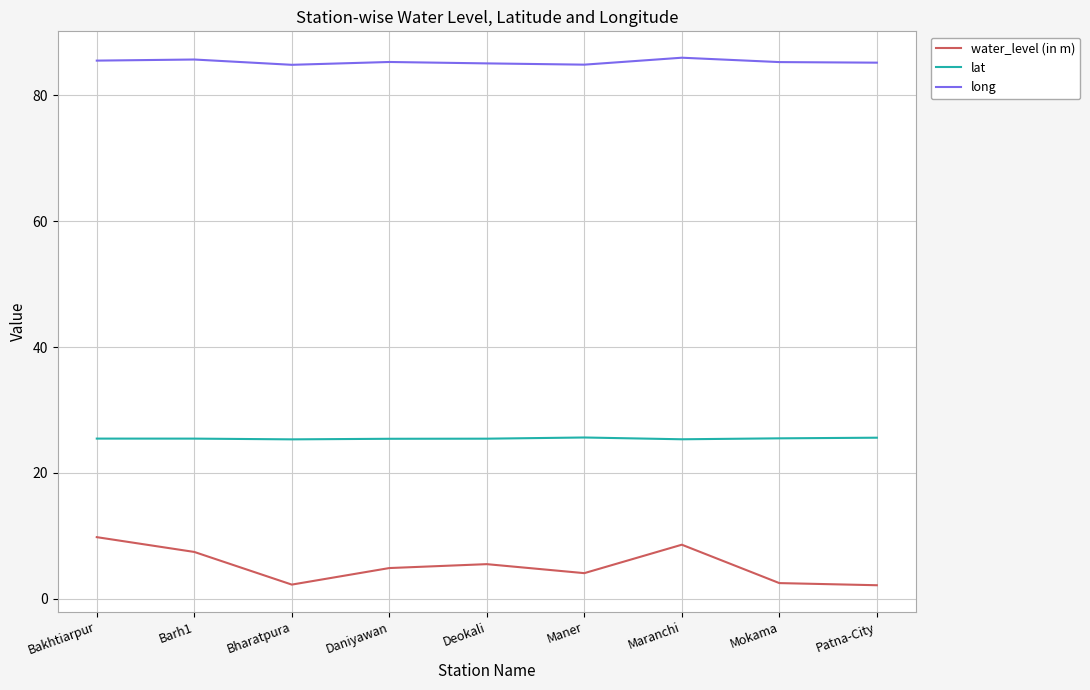

Where does the long series first go above 85?

Bakhtiarpur